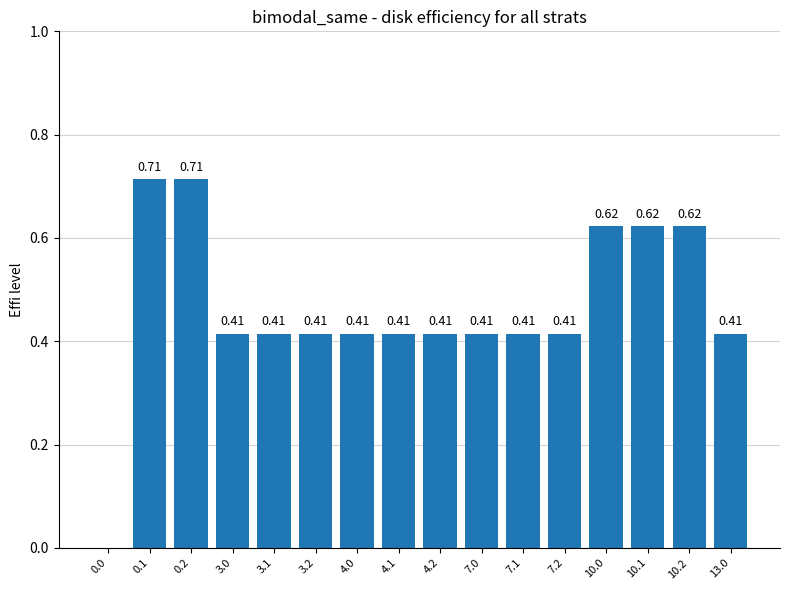

What is the average value?

0.5